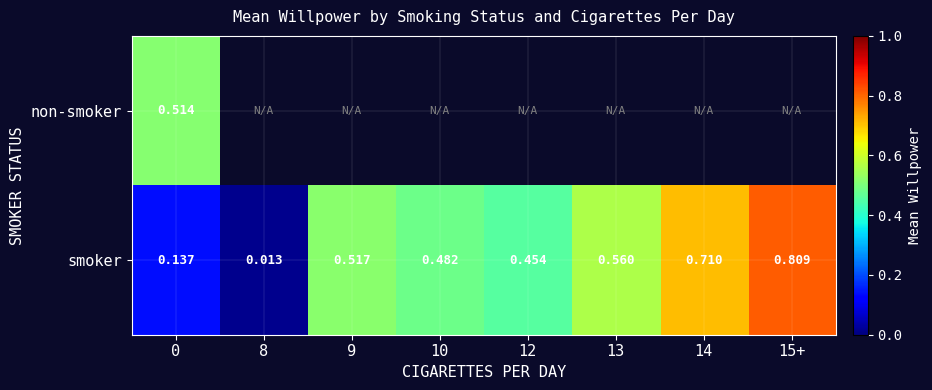

At which label does smoker reach its minimum?

8